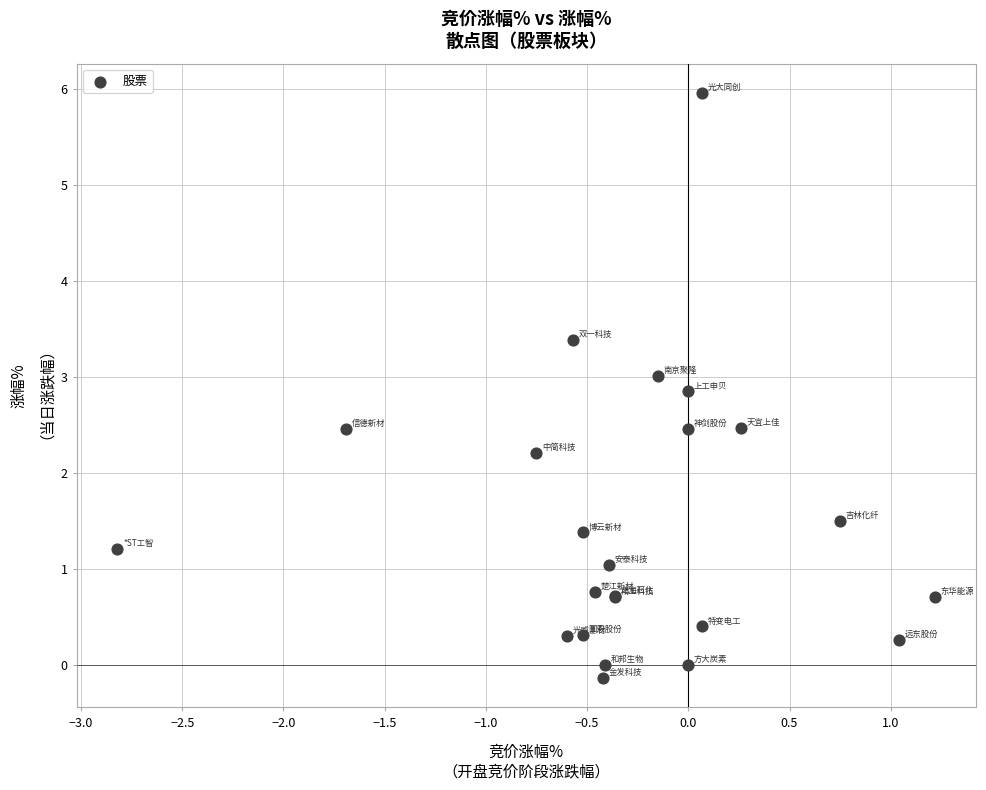

What Y value in the scatter plot is closest to 2?

2.2